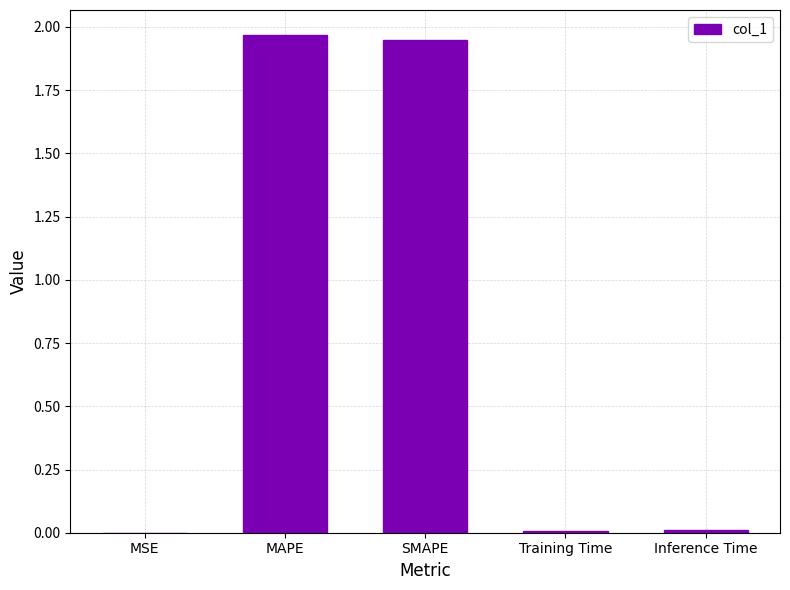

What is the sum of all values?

3.9